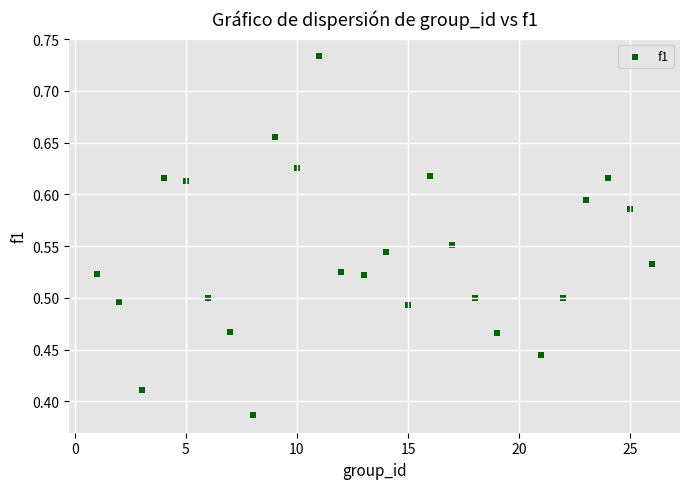

What is the range of Y values (max minus min)?

0.3